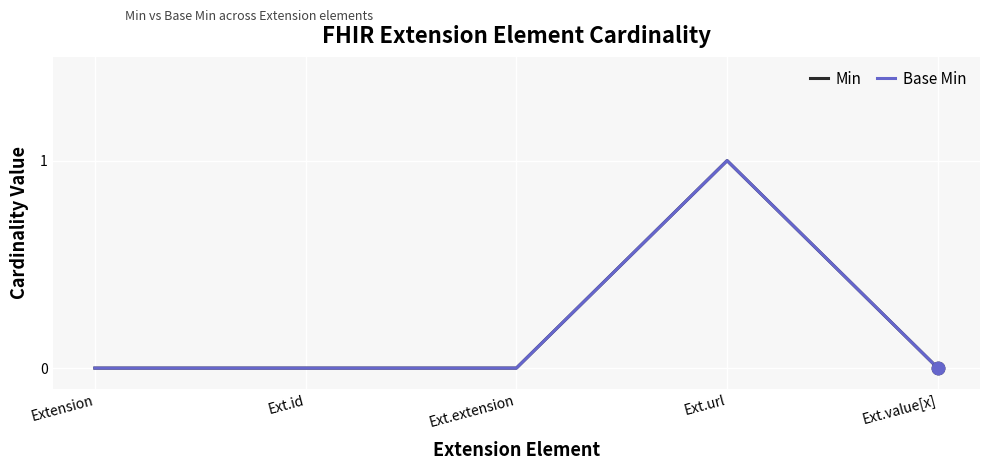

Is the value of Min at Ext.value[x] greater than the value of Base Min at Ext.id?

No